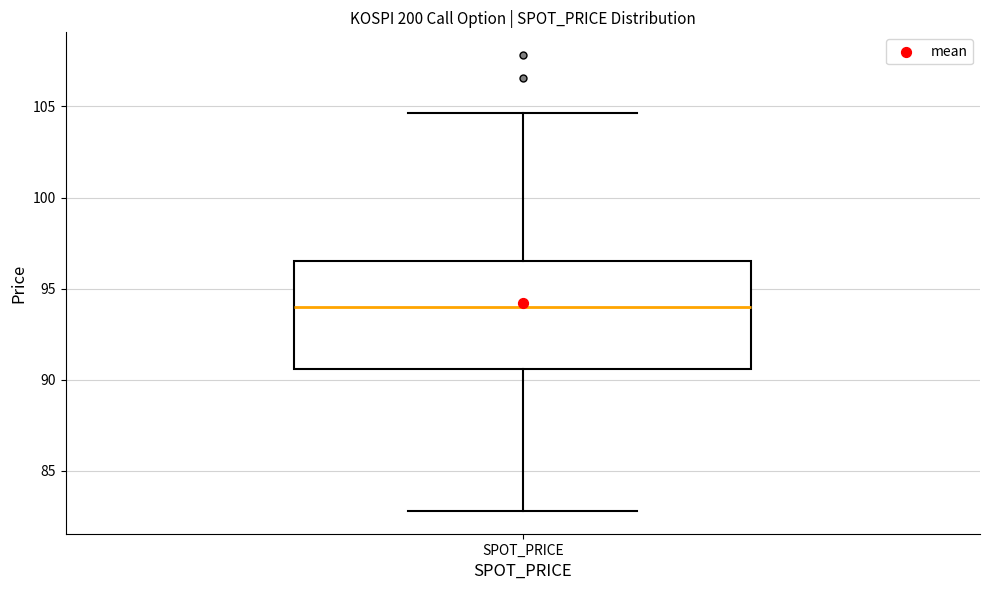

Where does the median line of the box for SPOT_PRICE sit on the y-axis? The values are not printed on the chart, so give them approximately, as read against the axis.

94.0